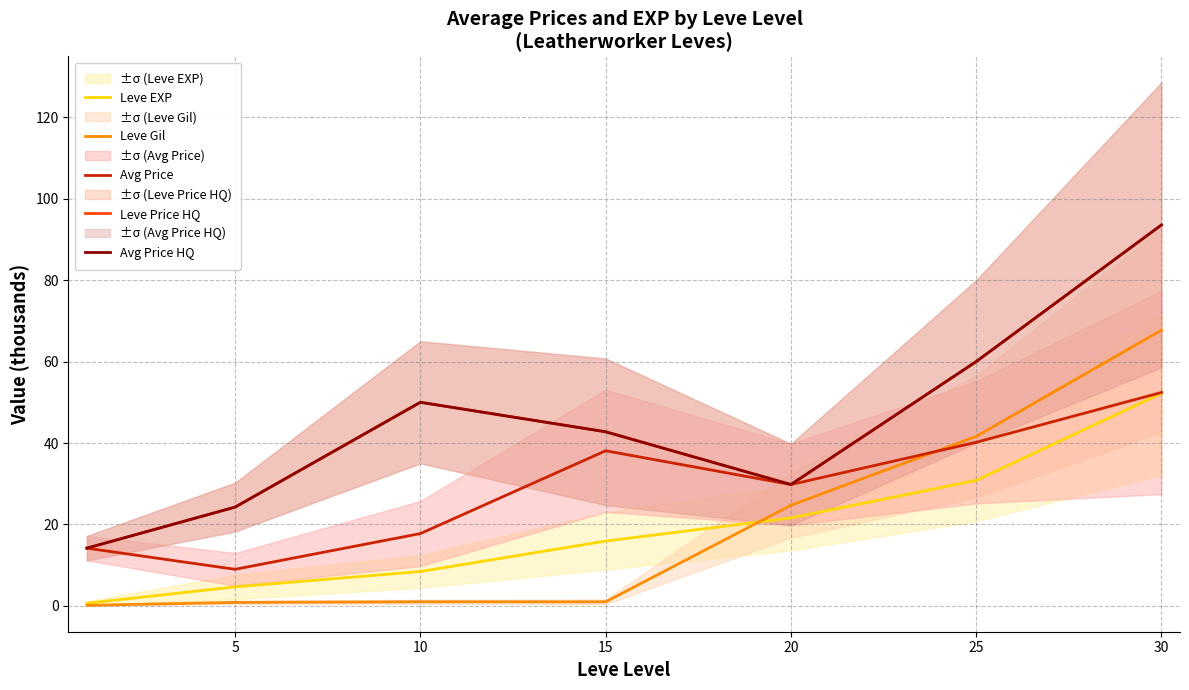

Reading left to right, extract all data points from this chart.

Leve EXP: 0.6	4.7	8.4	15.9	21.6	30.8	52.2
Leve Gil: 0.1	0.8	1.0	1.0	24.7	41.6	67.7
Avg Price: 14.2	9.0	17.8	38.1	29.8	40.2	52.4
Leve Price HQ: 14.2	24.3	50.0	42.8	29.8	60.0	93.6
Avg Price HQ: 14.2	24.3	50.0	42.8	29.8	60.0	93.6